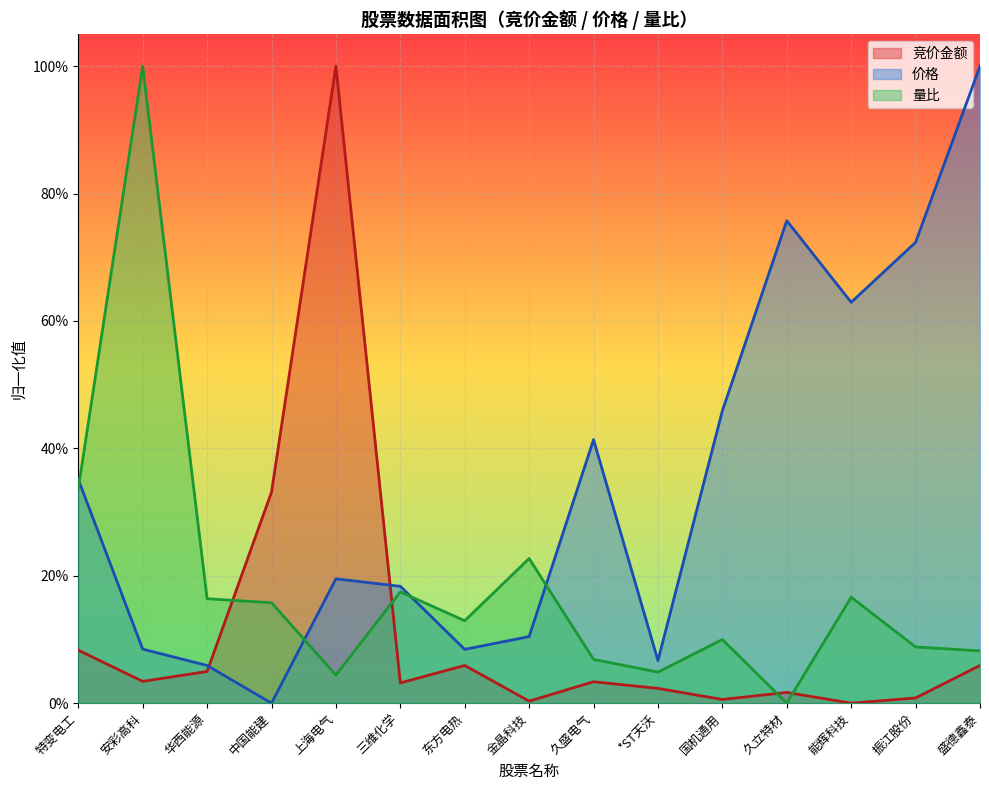

The value of 竞价金额 at 特变电工 is 0.1. True or false?

True